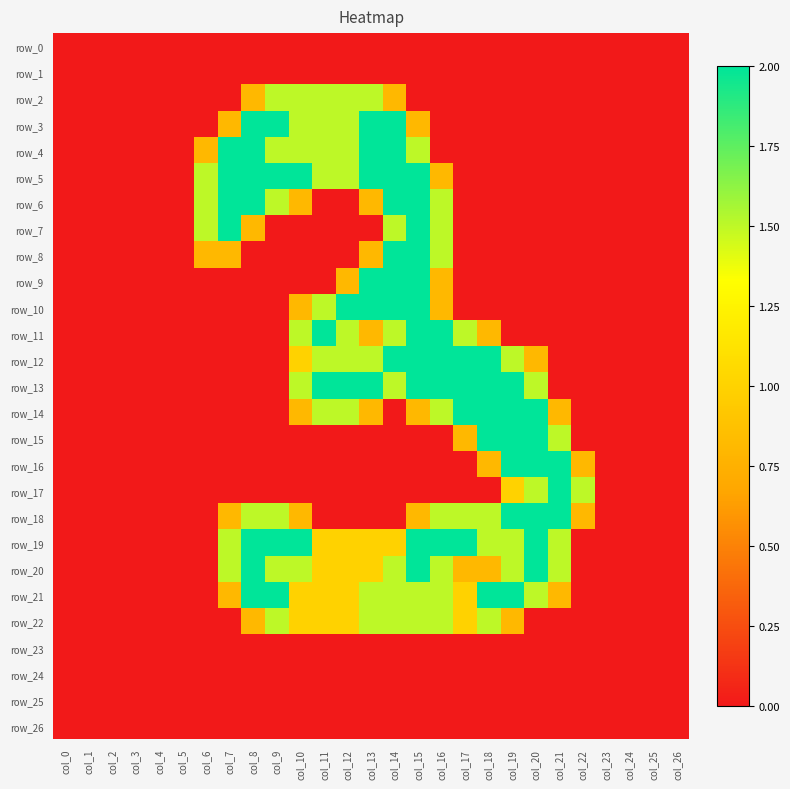

Reading left to right, what are all the values shown in this chart?

row_0: 0.0	0.0	0.0	0.0	0.0	0.0	0.0	0.0	0.0	0.0	0.0	0.0	0.0	0.0	0.0	0.0	0.0	0.0	0.0	0.0	0.0	0.0	0.0	0.0	0.0	0.0	0.0
row_1: 0.0	0.0	0.0	0.0	0.0	0.0	0.0	0.0	0.0	0.0	0.0	0.0	0.0	0.0	0.0	0.0	0.0	0.0	0.0	0.0	0.0	0.0	0.0	0.0	0.0	0.0	0.0
row_2: 0.0	0.0	0.0	0.0	0.0	0.0	0.0	0.0	0.8	1.5	1.5	1.5	1.5	1.5	0.8	0.0	0.0	0.0	0.0	0.0	0.0	0.0	0.0	0.0	0.0	0.0	0.0
row_3: 0.0	0.0	0.0	0.0	0.0	0.0	0.0	0.8	2.0	2.0	1.5	1.5	1.5	2.0	2.0	0.8	0.0	0.0	0.0	0.0	0.0	0.0	0.0	0.0	0.0	0.0	0.0
row_4: 0.0	0.0	0.0	0.0	0.0	0.0	0.8	2.0	2.0	1.5	1.5	1.5	1.5	2.0	2.0	1.5	0.0	0.0	0.0	0.0	0.0	0.0	0.0	0.0	0.0	0.0	0.0
row_5: 0.0	0.0	0.0	0.0	0.0	0.0	1.5	2.0	2.0	2.0	2.0	1.5	1.5	2.0	2.0	2.0	0.8	0.0	0.0	0.0	0.0	0.0	0.0	0.0	0.0	0.0	0.0
row_6: 0.0	0.0	0.0	0.0	0.0	0.0	1.5	2.0	2.0	1.5	0.8	0.0	0.0	0.8	2.0	2.0	1.5	0.0	0.0	0.0	0.0	0.0	0.0	0.0	0.0	0.0	0.0
row_7: 0.0	0.0	0.0	0.0	0.0	0.0	1.5	2.0	0.8	0.0	0.0	0.0	0.0	0.0	1.5	2.0	1.5	0.0	0.0	0.0	0.0	0.0	0.0	0.0	0.0	0.0	0.0
row_8: 0.0	0.0	0.0	0.0	0.0	0.0	0.8	0.8	0.0	0.0	0.0	0.0	0.0	0.8	2.0	2.0	1.5	0.0	0.0	0.0	0.0	0.0	0.0	0.0	0.0	0.0	0.0
row_9: 0.0	0.0	0.0	0.0	0.0	0.0	0.0	0.0	0.0	0.0	0.0	0.0	0.8	2.0	2.0	2.0	0.8	0.0	0.0	0.0	0.0	0.0	0.0	0.0	0.0	0.0	0.0
row_10: 0.0	0.0	0.0	0.0	0.0	0.0	0.0	0.0	0.0	0.0	0.8	1.5	2.0	2.0	2.0	2.0	0.8	0.0	0.0	0.0	0.0	0.0	0.0	0.0	0.0	0.0	0.0
row_11: 0.0	0.0	0.0	0.0	0.0	0.0	0.0	0.0	0.0	0.0	1.5	2.0	1.5	0.8	1.5	2.0	2.0	1.5	0.8	0.0	0.0	0.0	0.0	0.0	0.0	0.0	0.0
row_12: 0.0	0.0	0.0	0.0	0.0	0.0	0.0	0.0	0.0	0.0	1.0	1.5	1.5	1.5	2.0	2.0	2.0	2.0	2.0	1.5	0.8	0.0	0.0	0.0	0.0	0.0	0.0
row_13: 0.0	0.0	0.0	0.0	0.0	0.0	0.0	0.0	0.0	0.0	1.5	2.0	2.0	2.0	1.5	2.0	2.0	2.0	2.0	2.0	1.5	0.0	0.0	0.0	0.0	0.0	0.0
row_14: 0.0	0.0	0.0	0.0	0.0	0.0	0.0	0.0	0.0	0.0	0.8	1.5	1.5	0.8	0.0	0.8	1.5	2.0	2.0	2.0	2.0	0.8	0.0	0.0	0.0	0.0	0.0
row_15: 0.0	0.0	0.0	0.0	0.0	0.0	0.0	0.0	0.0	0.0	0.0	0.0	0.0	0.0	0.0	0.0	0.0	0.8	2.0	2.0	2.0	1.5	0.0	0.0	0.0	0.0	0.0
row_16: 0.0	0.0	0.0	0.0	0.0	0.0	0.0	0.0	0.0	0.0	0.0	0.0	0.0	0.0	0.0	0.0	0.0	0.0	0.8	2.0	2.0	2.0	0.8	0.0	0.0	0.0	0.0
row_17: 0.0	0.0	0.0	0.0	0.0	0.0	0.0	0.0	0.0	0.0	0.0	0.0	0.0	0.0	0.0	0.0	0.0	0.0	0.0	1.0	1.5	2.0	1.5	0.0	0.0	0.0	0.0
row_18: 0.0	0.0	0.0	0.0	0.0	0.0	0.0	0.8	1.5	1.5	0.8	0.0	0.0	0.0	0.0	0.8	1.5	1.5	1.5	2.0	2.0	2.0	0.8	0.0	0.0	0.0	0.0
row_19: 0.0	0.0	0.0	0.0	0.0	0.0	0.0	1.5	2.0	2.0	2.0	1.0	1.0	1.0	1.0	2.0	2.0	2.0	1.5	1.5	2.0	1.5	0.0	0.0	0.0	0.0	0.0
row_20: 0.0	0.0	0.0	0.0	0.0	0.0	0.0	1.5	2.0	1.5	1.5	1.0	1.0	1.0	1.5	2.0	1.5	0.8	0.8	1.5	2.0	1.5	0.0	0.0	0.0	0.0	0.0
row_21: 0.0	0.0	0.0	0.0	0.0	0.0	0.0	0.8	2.0	2.0	1.0	1.0	1.0	1.5	1.5	1.5	1.5	1.0	2.0	2.0	1.5	0.8	0.0	0.0	0.0	0.0	0.0
row_22: 0.0	0.0	0.0	0.0	0.0	0.0	0.0	0.0	0.8	1.5	1.0	1.0	1.0	1.5	1.5	1.5	1.5	1.0	1.5	0.8	0.0	0.0	0.0	0.0	0.0	0.0	0.0
row_23: 0.0	0.0	0.0	0.0	0.0	0.0	0.0	0.0	0.0	0.0	0.0	0.0	0.0	0.0	0.0	0.0	0.0	0.0	0.0	0.0	0.0	0.0	0.0	0.0	0.0	0.0	0.0
row_24: 0.0	0.0	0.0	0.0	0.0	0.0	0.0	0.0	0.0	0.0	0.0	0.0	0.0	0.0	0.0	0.0	0.0	0.0	0.0	0.0	0.0	0.0	0.0	0.0	0.0	0.0	0.0
row_25: 0.0	0.0	0.0	0.0	0.0	0.0	0.0	0.0	0.0	0.0	0.0	0.0	0.0	0.0	0.0	0.0	0.0	0.0	0.0	0.0	0.0	0.0	0.0	0.0	0.0	0.0	0.0
row_26: 0.0	0.0	0.0	0.0	0.0	0.0	0.0	0.0	0.0	0.0	0.0	0.0	0.0	0.0	0.0	0.0	0.0	0.0	0.0	0.0	0.0	0.0	0.0	0.0	0.0	0.0	0.0